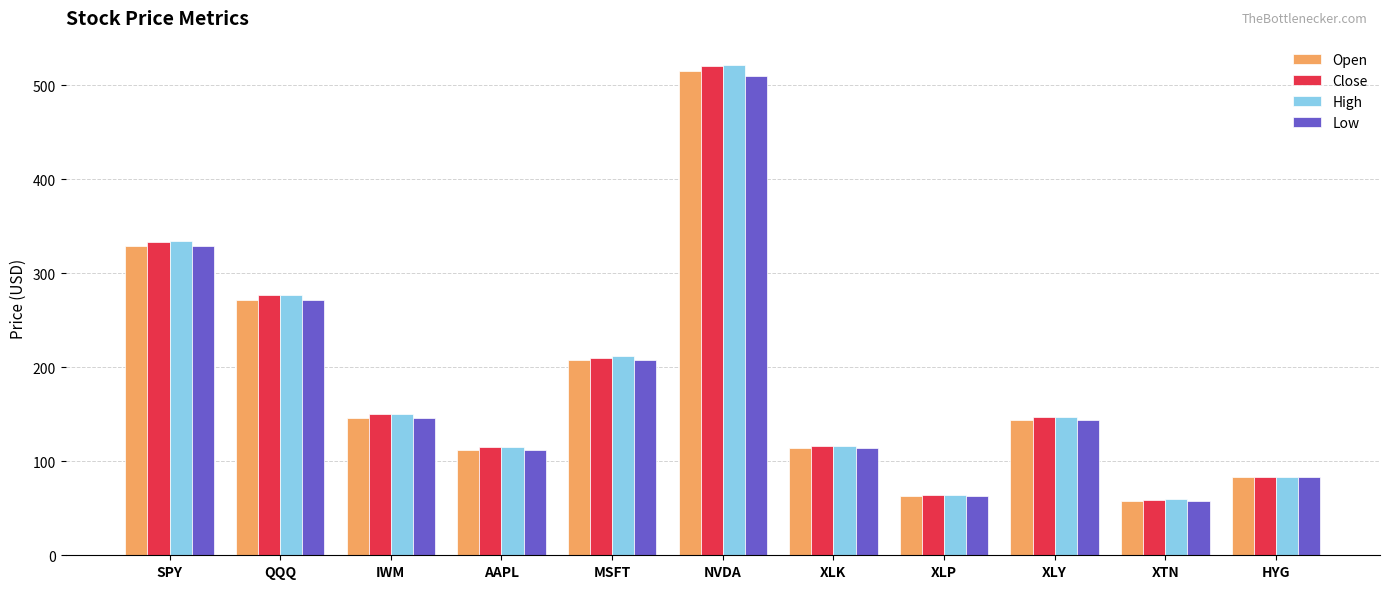

What is the minimum value for Low?

57.9